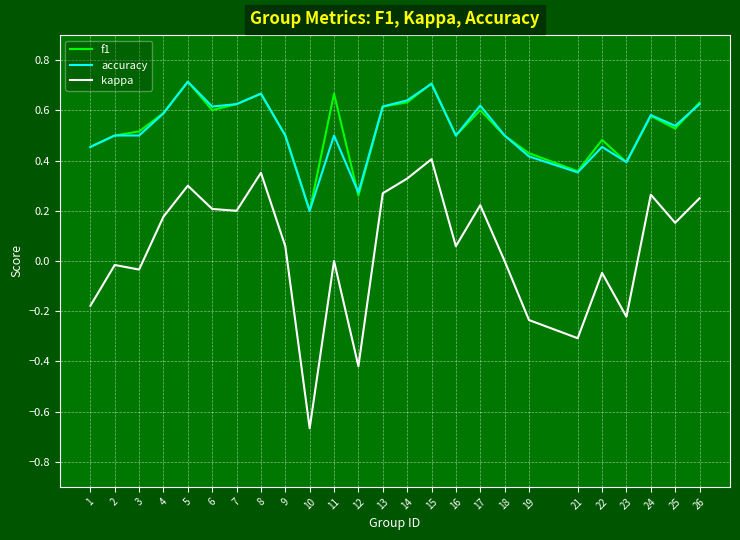

True or false: f1 has a value of 0.2 at 7.

False